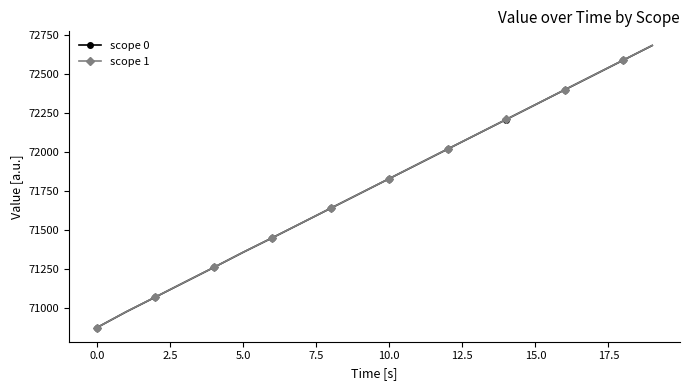

What is the value of the scope 1 point at the 6th from the left?

71358.3